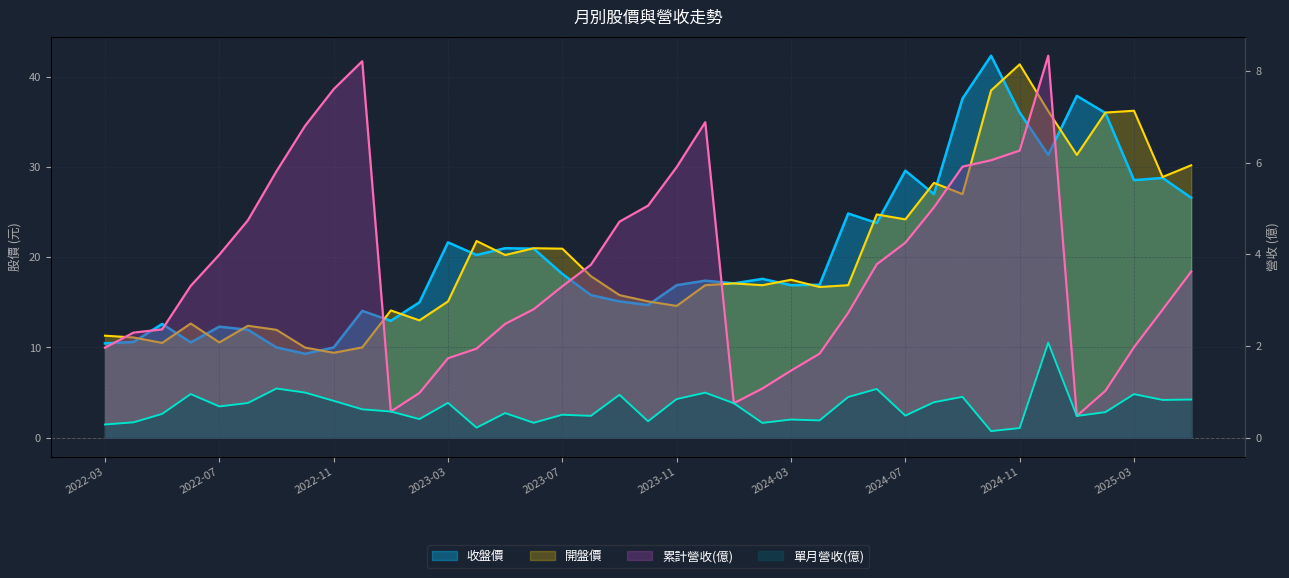

What is the spread (max minus min) of values at 2023-02?

14.6